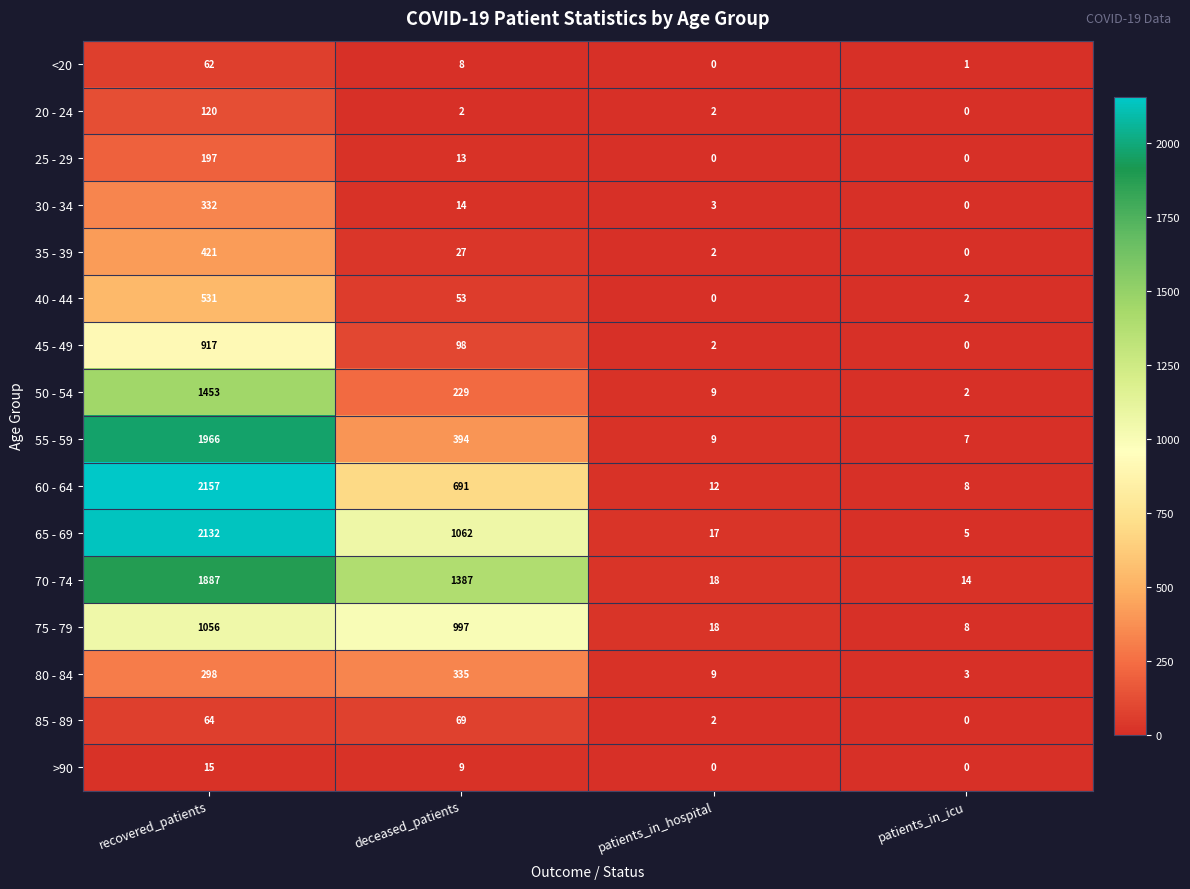

Which series changed the most between recovered_patients and patients_in_hospital?

60 - 64